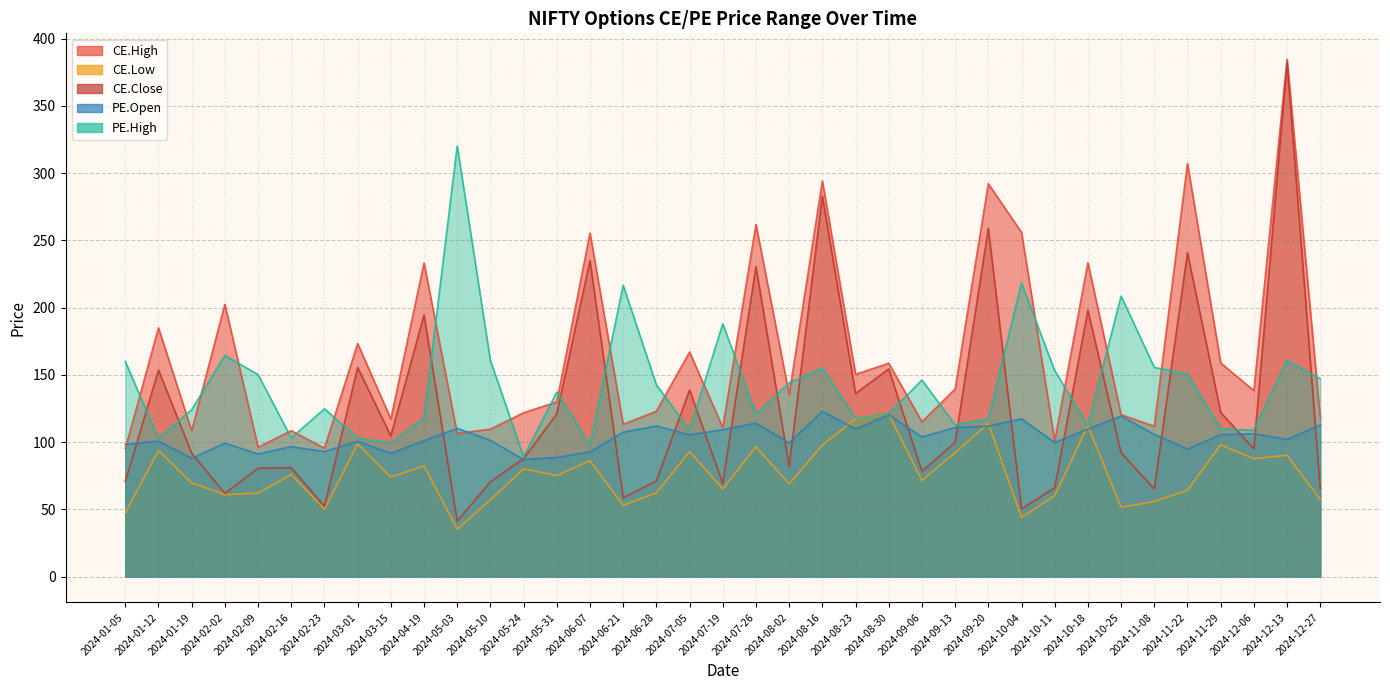

Reading left to right, list all the values displayed in this chart.

CE.High: 2024-01-05=95.0	2024-01-12=185.0	2024-01-19=108.4	2024-02-02=202.5	2024-02-09=96.2	2024-02-16=108.5	2024-02-23=95.5	2024-03-01=173.3	2024-03-15=117.2	2024-04-19=233.2	2024-05-03=106.5	2024-05-10=109.7	2024-05-24=121.8	2024-05-31=129.9	2024-06-07=255.5	2024-06-21=113.3	2024-06-28=123.0	2024-07-05=167.0	2024-07-19=110.8	2024-07-26=261.9	2024-08-02=135.3	2024-08-16=294.2	2024-08-23=150.4	2024-08-30=158.7	2024-09-06=115.1	2024-09-13=139.5	2024-09-20=292.1	2024-10-04=256.0	2024-10-11=100.9	2024-10-18=233.4	2024-10-25=120.4	2024-11-08=111.8	2024-11-22=307.2	2024-11-29=158.8	2024-12-06=138.3	2024-12-13=384.8	2024-12-27=118.1
CE.Low: 2024-01-05=47.3	2024-01-12=93.8	2024-01-19=69.7	2024-02-02=61.0	2024-02-09=62.1	2024-02-16=76.0	2024-02-23=50.1	2024-03-01=98.5	2024-03-15=74.0	2024-04-19=82.5	2024-05-03=35.3	2024-05-10=57.0	2024-05-24=80.2	2024-05-31=75.1	2024-06-07=86.2	2024-06-21=53.0	2024-06-28=62.2	2024-07-05=93.0	2024-07-19=65.2	2024-07-26=96.5	2024-08-02=69.0	2024-08-16=97.8	2024-08-23=117.4	2024-08-30=120.8	2024-09-06=71.5	2024-09-13=92.2	2024-09-20=114.0	2024-10-04=44.0	2024-10-11=60.2	2024-10-18=112.2	2024-10-25=51.5	2024-11-08=55.9	2024-11-22=64.2	2024-11-29=98.0	2024-12-06=87.7	2024-12-13=90.2	2024-12-27=57.4
CE.Close: 2024-01-05=70.7	2024-01-12=153.6	2024-01-19=91.8	2024-02-02=61.9	2024-02-09=80.6	2024-02-16=81.0	2024-02-23=52.2	2024-03-01=155.6	2024-03-15=104.6	2024-04-19=194.6	2024-05-03=41.2	2024-05-10=70.5	2024-05-24=87.8	2024-05-31=121.0	2024-06-07=235.0	2024-06-21=58.7	2024-06-28=71.2	2024-07-05=138.8	2024-07-19=69.4	2024-07-26=230.6	2024-08-02=81.9	2024-08-16=282.9	2024-08-23=136.2	2024-08-30=154.4	2024-09-06=78.2	2024-09-13=99.8	2024-09-20=258.9	2024-10-04=50.5	2024-10-11=66.0	2024-10-18=198.1	2024-10-25=92.1	2024-11-08=65.2	2024-11-22=240.8	2024-11-29=122.0	2024-12-06=95.0	2024-12-13=382.3	2024-12-27=65.5
PE.Open: 2024-01-05=98.3	2024-01-12=100.8	2024-01-19=88.0	2024-02-02=99.2	2024-02-09=91.2	2024-02-16=96.7	2024-02-23=93.0	2024-03-01=100.7	2024-03-15=91.6	2024-04-19=101.0	2024-05-03=110.2	2024-05-10=101.3	2024-05-24=87.0	2024-05-31=88.6	2024-06-07=92.8	2024-06-21=107.3	2024-06-28=112.0	2024-07-05=105.4	2024-07-19=109.2	2024-07-26=114.1	2024-08-02=99.5	2024-08-16=122.8	2024-08-23=109.7	2024-08-30=120.3	2024-09-06=103.8	2024-09-13=110.9	2024-09-20=112.0	2024-10-04=117.3	2024-10-11=99.8	2024-10-18=109.8	2024-10-25=119.3	2024-11-08=105.8	2024-11-22=94.8	2024-11-29=105.5	2024-12-06=106.2	2024-12-13=102.0	2024-12-27=112.7
PE.High: 2024-01-05=160.0	2024-01-12=102.5	2024-01-19=124.2	2024-02-02=164.4	2024-02-09=150.2	2024-02-16=103.1	2024-02-23=124.8	2024-03-01=103.0	2024-03-15=99.3	2024-04-19=118.1	2024-05-03=320.2	2024-05-10=160.7	2024-05-24=89.1	2024-05-31=137.2	2024-06-07=97.7	2024-06-21=216.6	2024-06-28=142.6	2024-07-05=109.0	2024-07-19=188.0	2024-07-26=120.9	2024-08-02=144.0	2024-08-16=155.2	2024-08-23=117.5	2024-08-30=121.2	2024-09-06=146.2	2024-09-13=112.8	2024-09-20=117.3	2024-10-04=218.3	2024-10-11=153.2	2024-10-18=112.3	2024-10-25=208.6	2024-11-08=155.6	2024-11-22=150.7	2024-11-29=109.8	2024-12-06=108.8	2024-12-13=160.7	2024-12-27=147.2